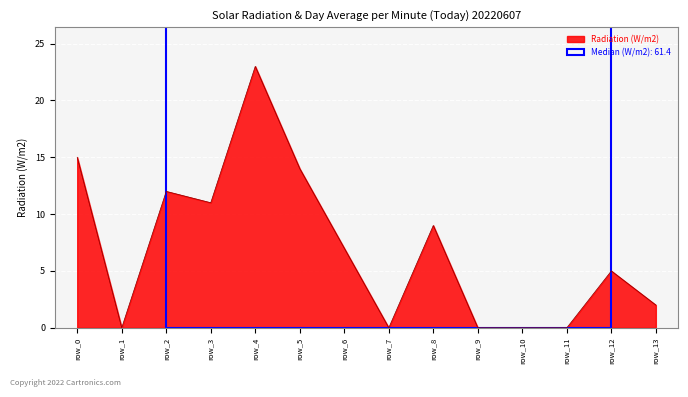

Reading left to right, extract all data points from this chart.

15	0	12	11	23	14	7	0	9	0	0	0	5	2